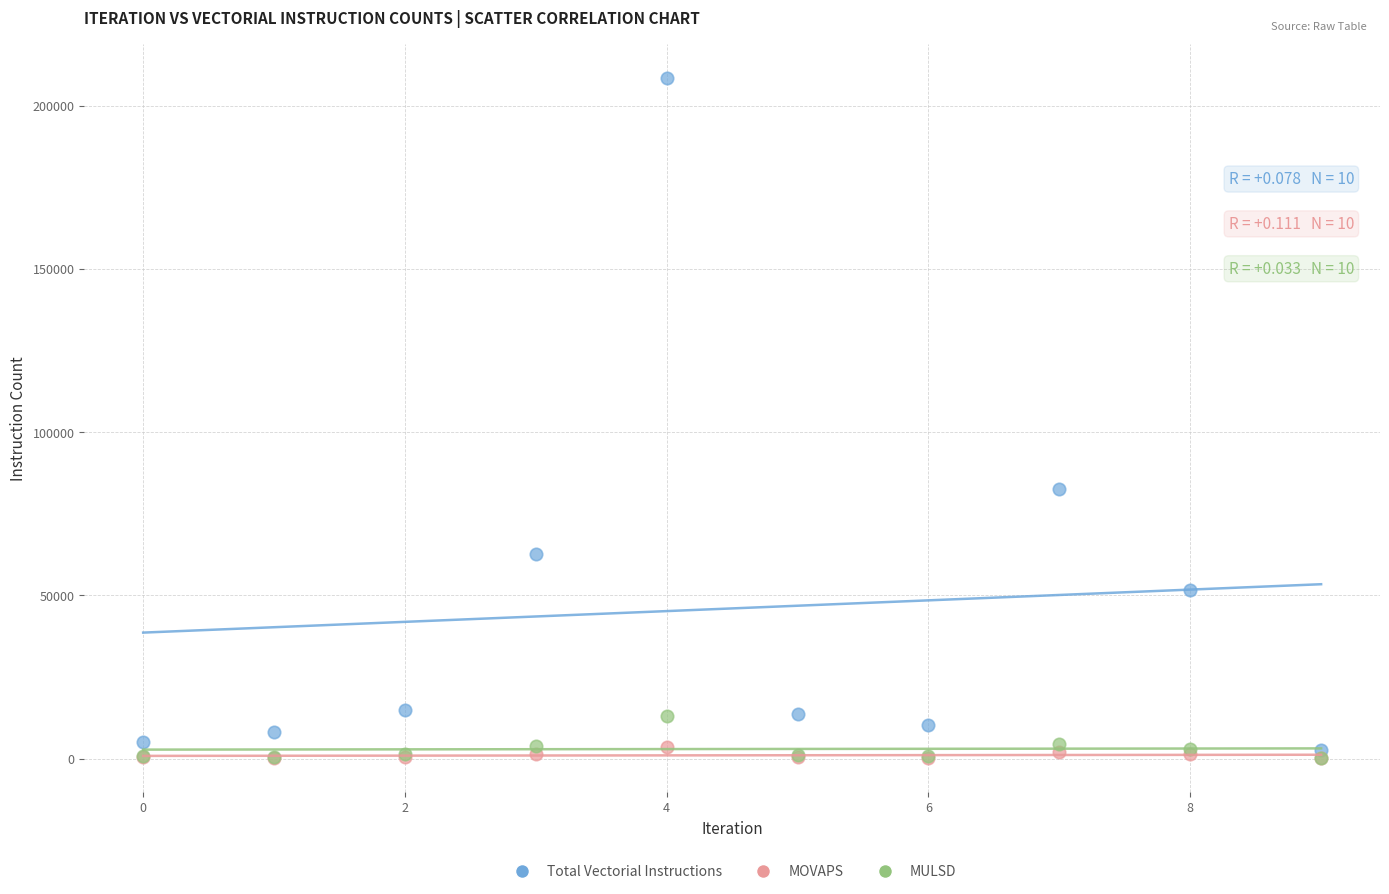

Across all series, what Y value is closest to 104280?

82767